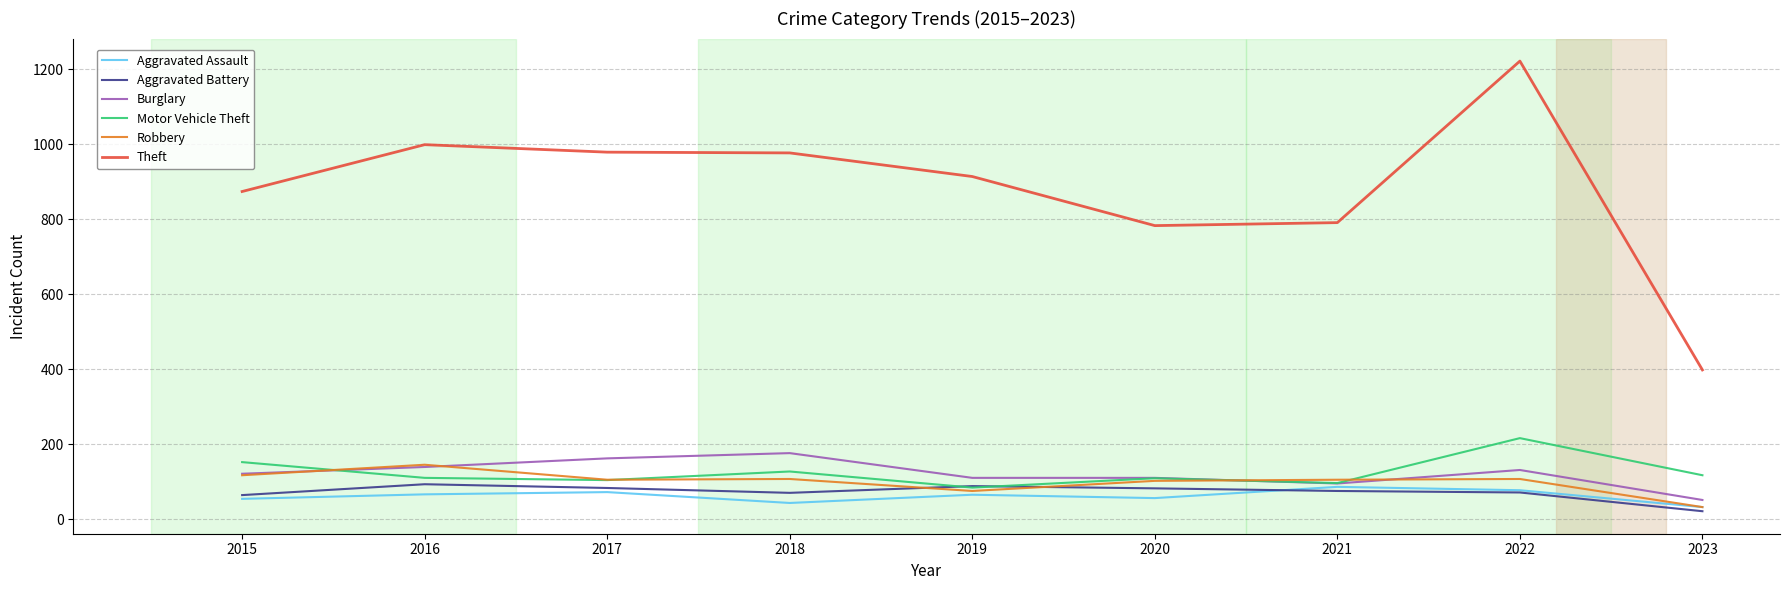

Which category has the highest value in the Robbery series?

2016